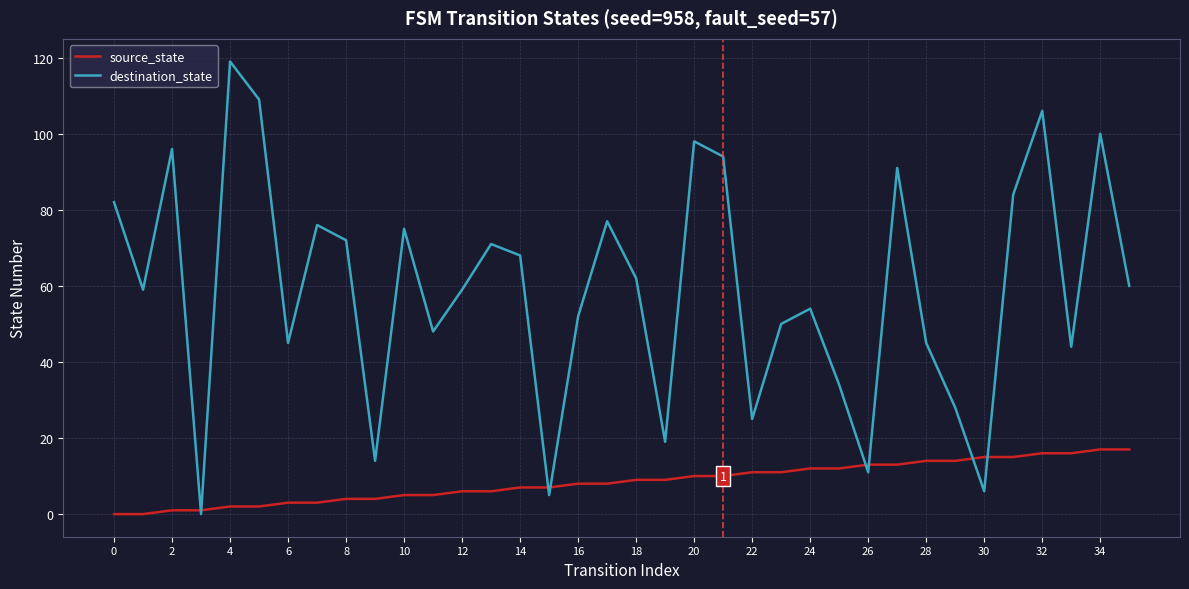

List the series in order of their peak value, highest first.

destination_state, source_state